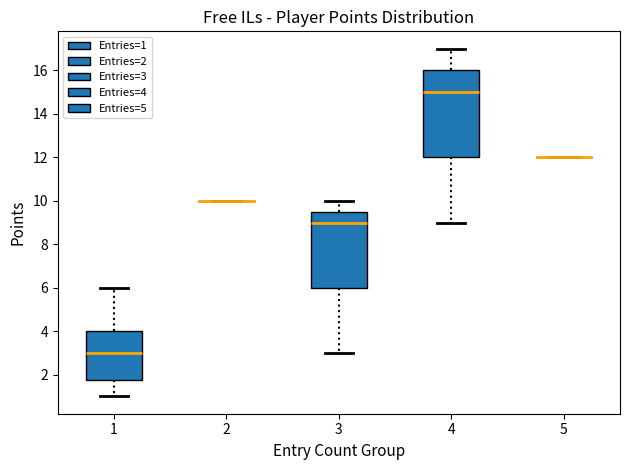

Which box is the tallest, from its lower edge to its upper edge?

4